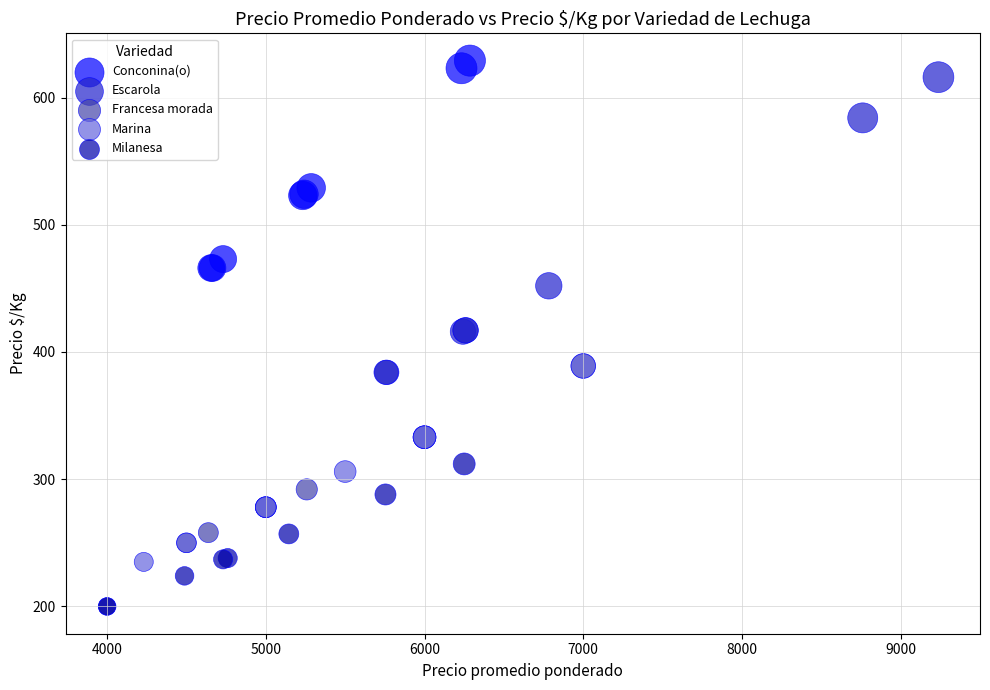

Which series reaches the minimum Y coordinate?

Milanesa